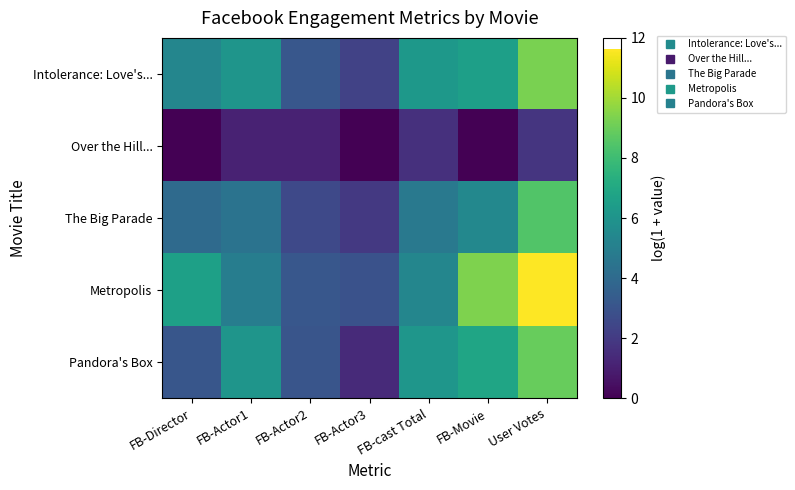

Reading left to right, transcribe all the data shown in this chart.

Intolerance: Love's...: FB-Director=5.3	FB-Actor1=6.1	FB-Actor2=3.1	FB-Actor3=2.3	FB-cast Total=6.2	FB-Movie=6.5	User Votes=9.3
Over the Hill...: FB-Director=0.0	FB-Actor1=1.1	FB-Actor2=1.1	FB-Actor3=0.0	FB-cast Total=1.6	FB-Movie=0.0	User Votes=1.8
The Big Parade: FB-Director=4.0	FB-Actor1=4.4	FB-Actor2=2.6	FB-Actor3=1.9	FB-cast Total=4.7	FB-Movie=5.4	User Votes=8.5
Metropolis: FB-Director=6.6	FB-Actor1=4.9	FB-Actor2=3.2	FB-Actor3=2.9	FB-cast Total=5.3	FB-Movie=9.4	User Votes=11.6
Pandora's Box: FB-Director=3.1	FB-Actor1=6.1	FB-Actor2=3.0	FB-Actor3=1.4	FB-cast Total=6.1	FB-Movie=6.8	User Votes=8.9